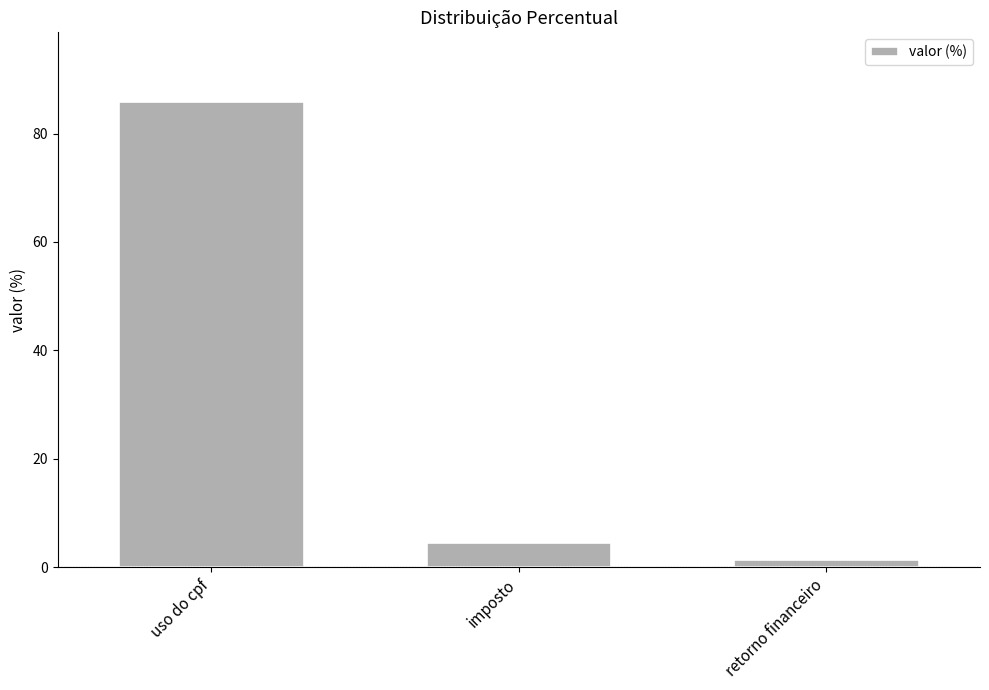

What is the label of the 3rd bar from the right?

uso do cpf